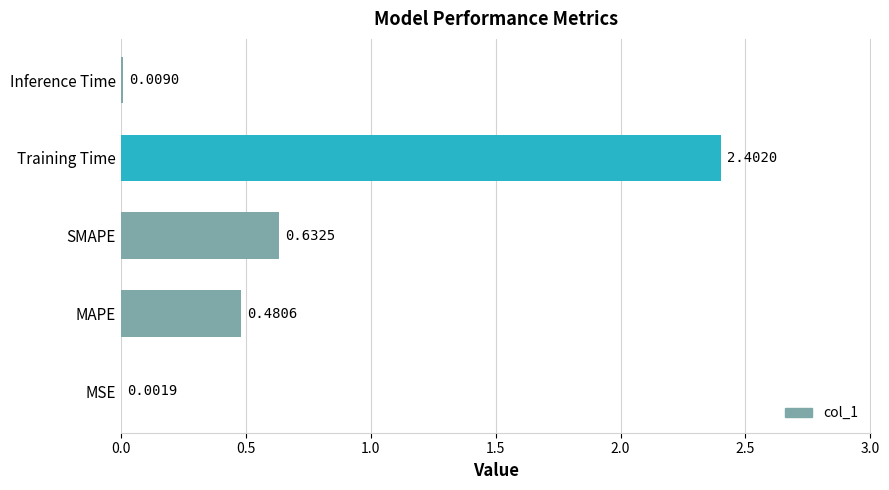

Which label corresponds to the largest value in the chart?

Training Time